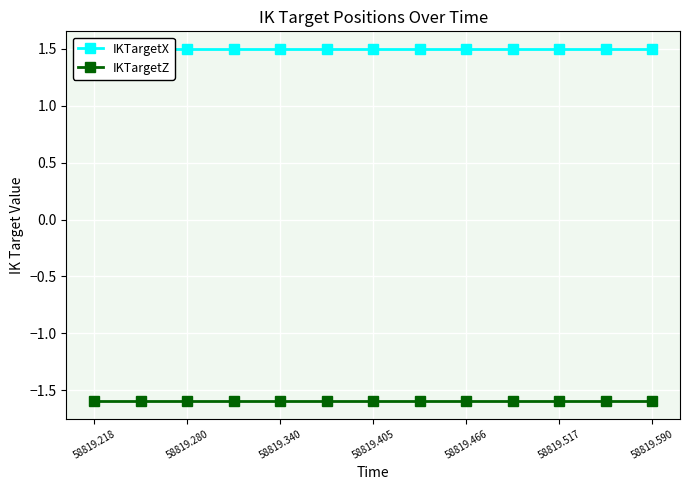

What is the spread (max minus min) of values at 58819.405?

3.1